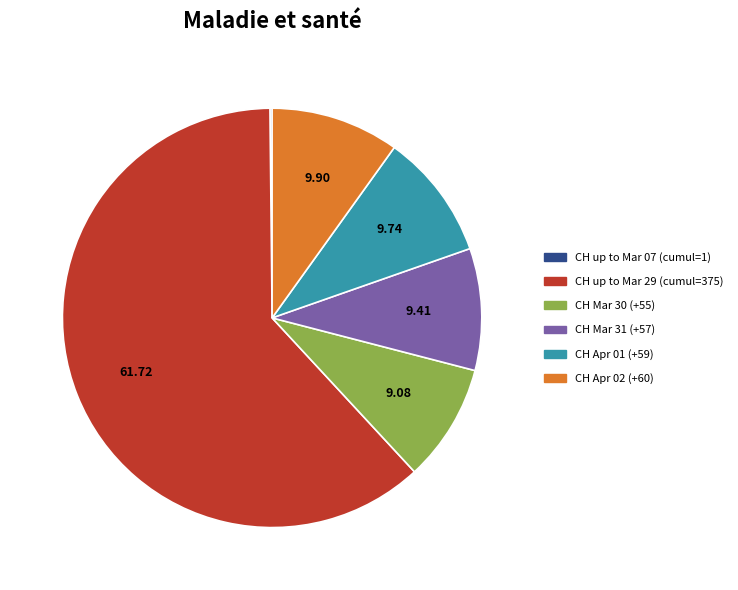

What is the ratio of the value at CH Apr 01 (+59) to the value at CH Mar 31 (+57)?

1.0